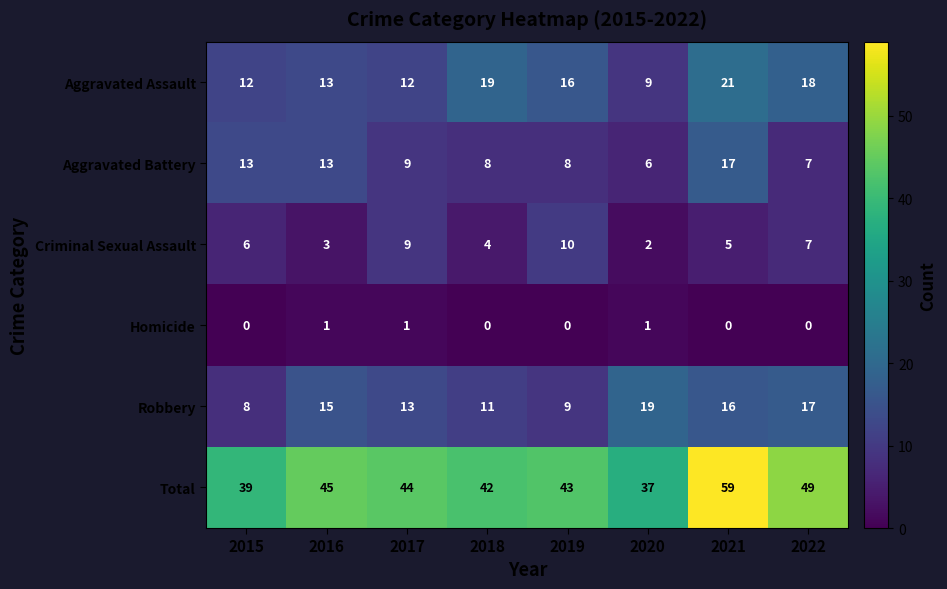

Which series has the widest spread of values?

Total